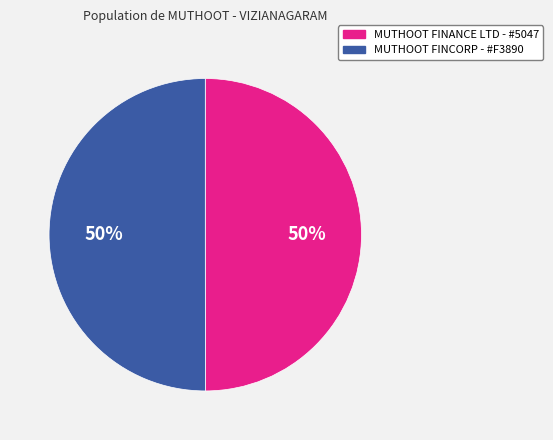

To the nearest percent, what is the average slice percentage?

50%